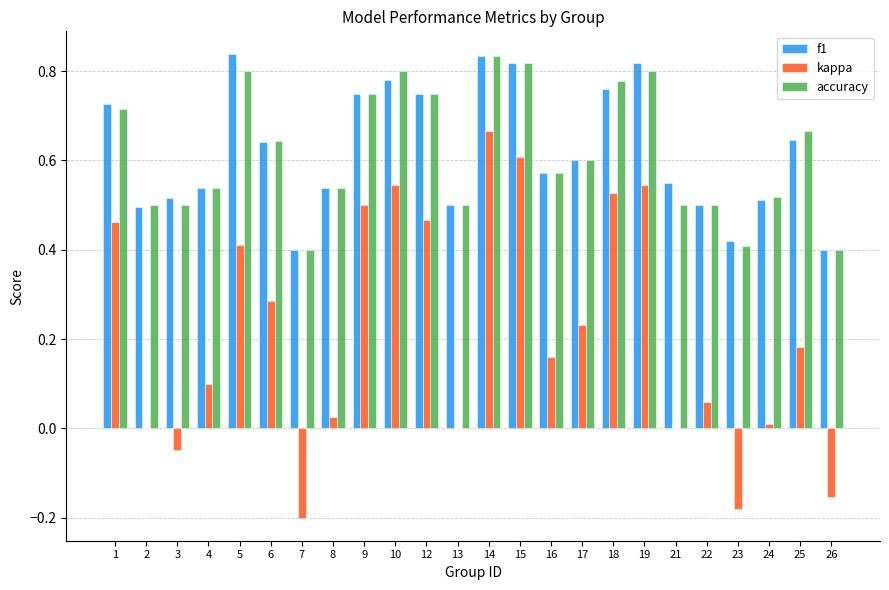

At which category is the sum across all series the highest?

14